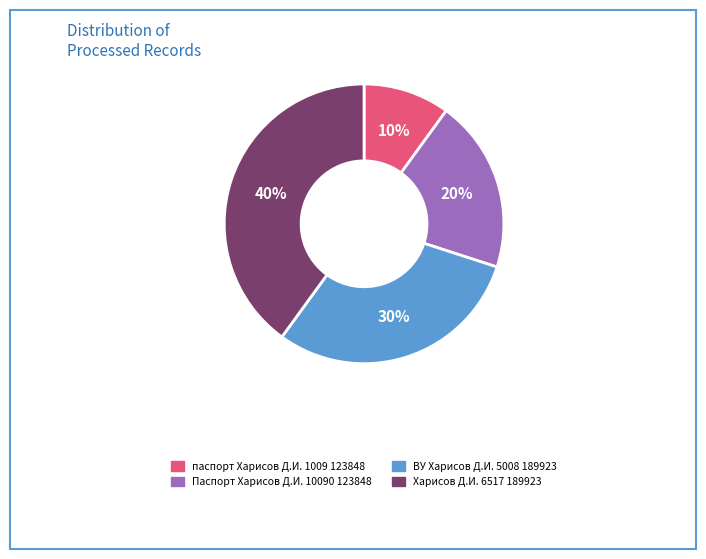

Combined, do паспорт Харисов Д.И. 1009 123848 and ВУ Харисов Д.И. 5008 189923 account for over 50%?

No